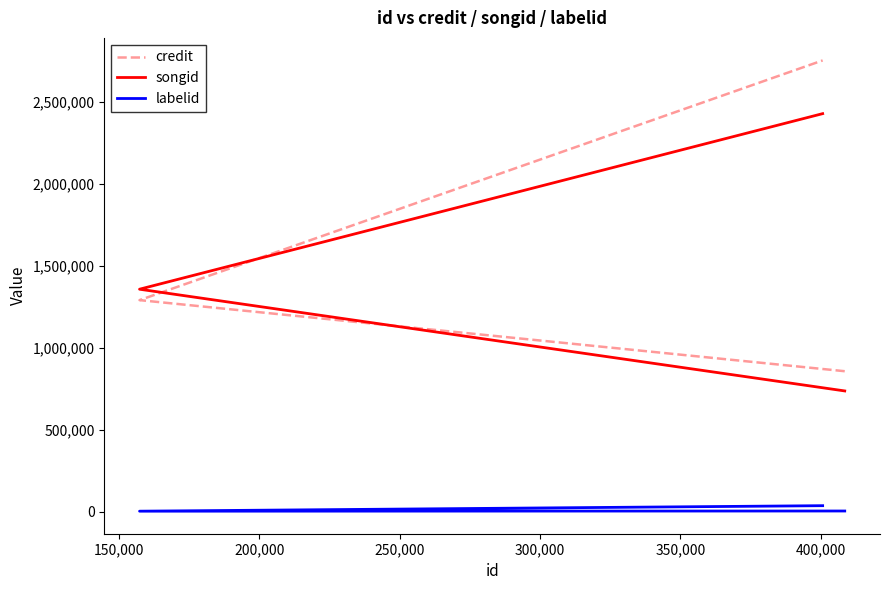

The value of credit at 200,000 is 4617118. True or false?

False